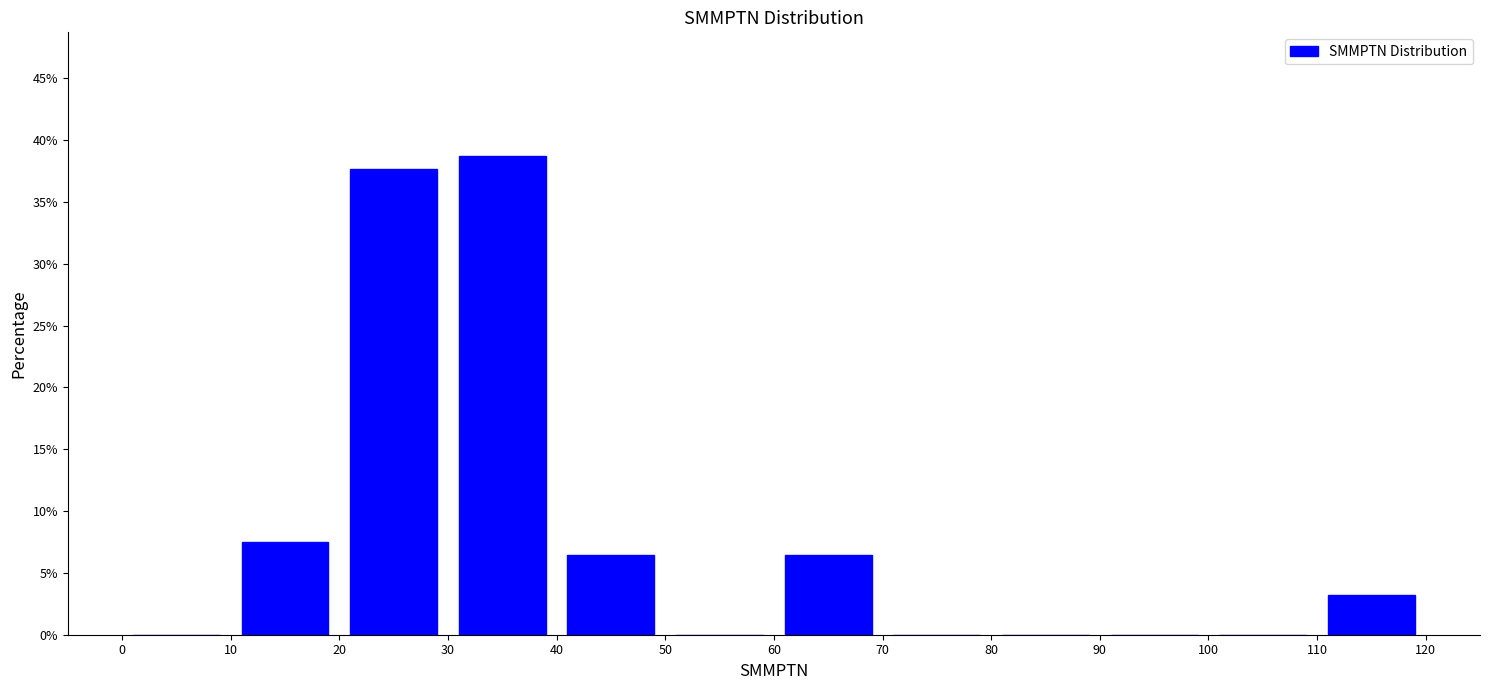

Over which range of the x-axis is the bar tallest?

30 to 40